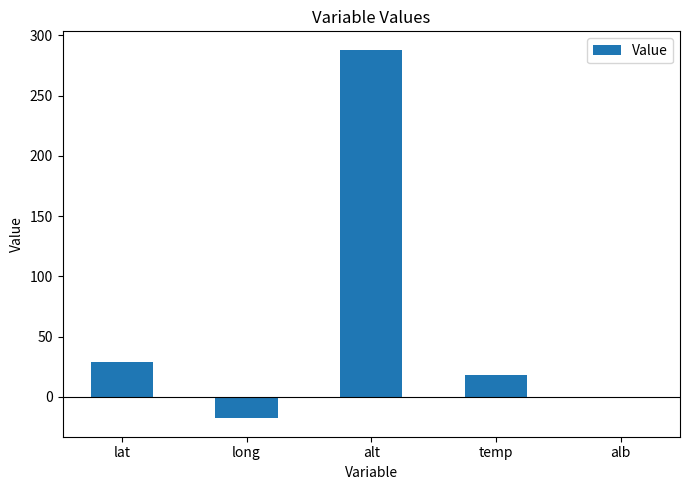

What is the greatest value displayed?

288.0